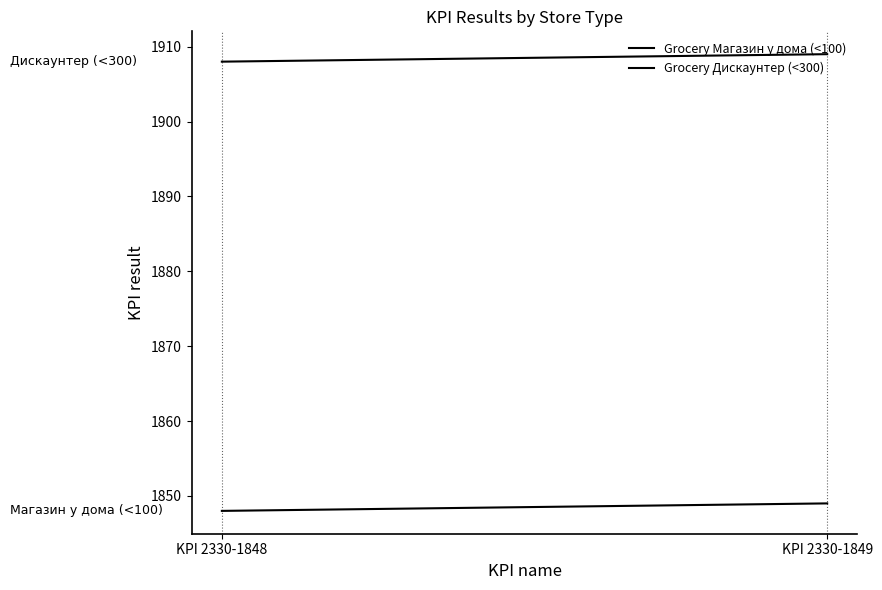

How many lines are shown in the chart?

2